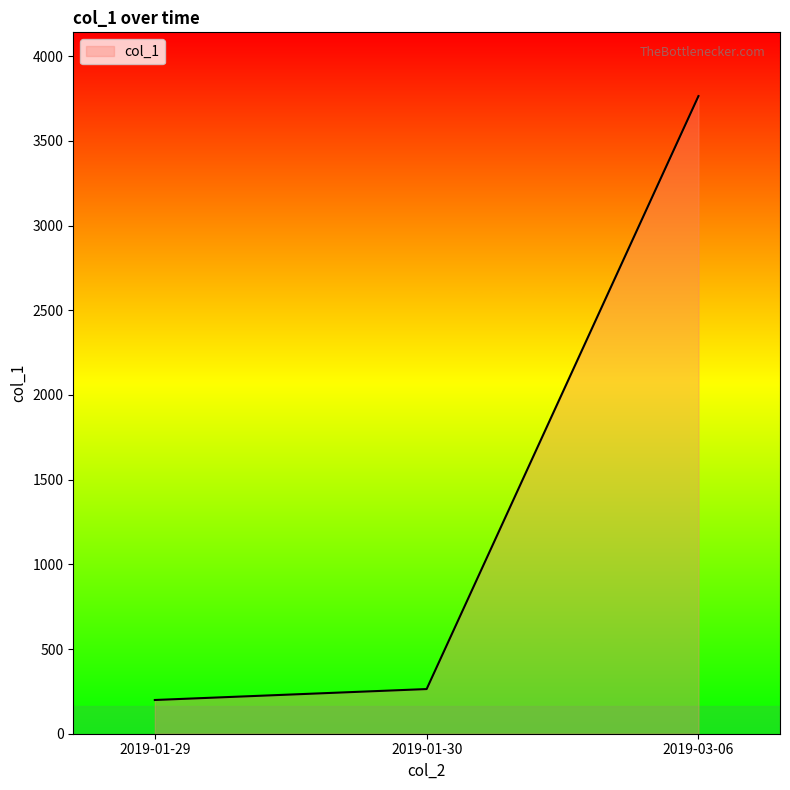

How many categories are shown in the chart?

3